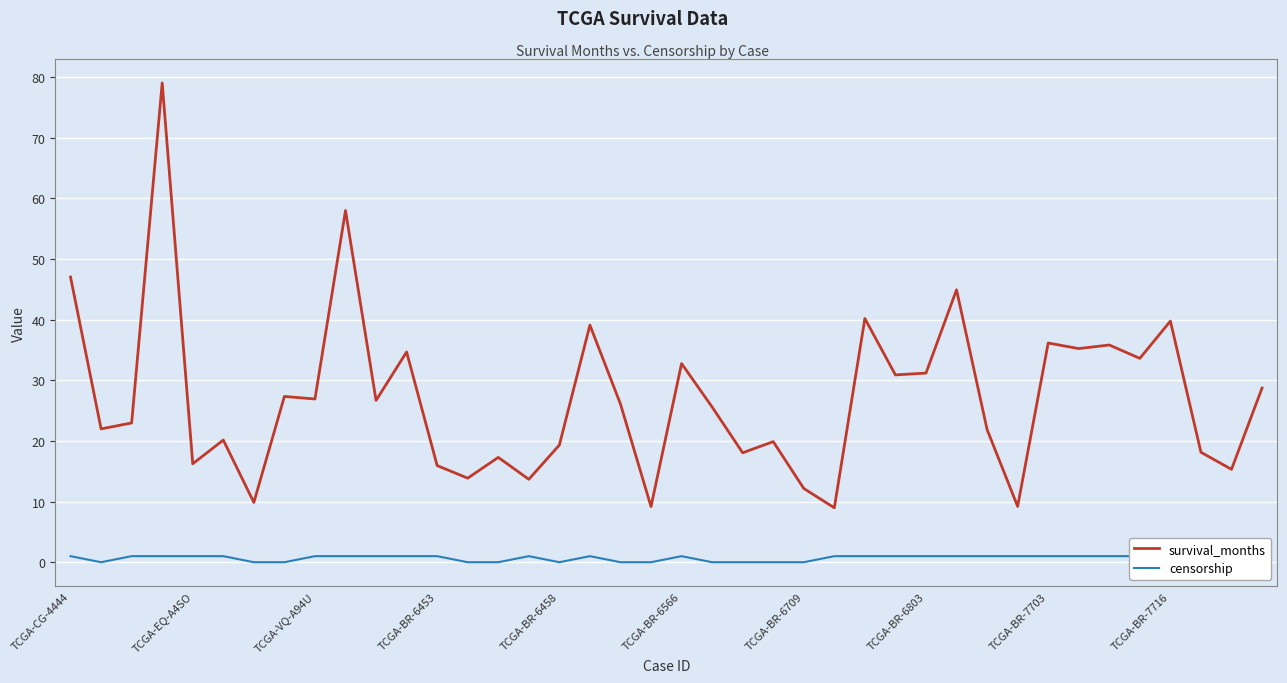

How many data points in survival_months are above 26?

20